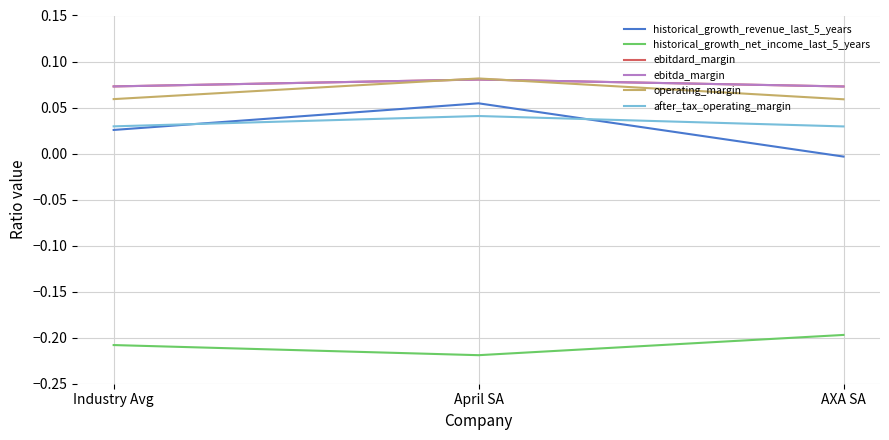

Rank the series at Industry Avg from lowest to highest value.

historical_growth_net_income_last_5_years, historical_growth_revenue_last_5_years, after_tax_operating_margin, operating_margin, ebitdard_margin, ebitda_margin